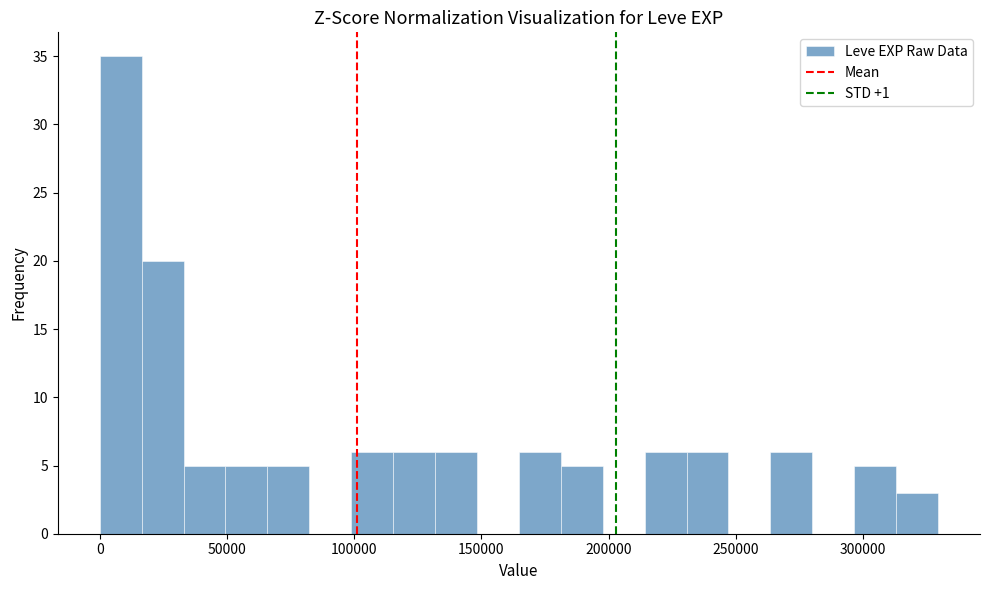

Around what value on the x-axis is the tallest bar? Give the approximate position of its centre, as read against the axis.

10000